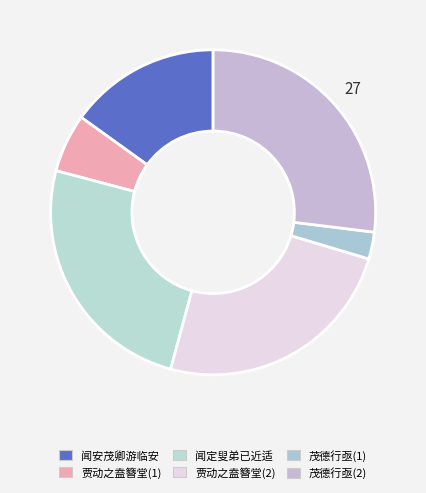

Count the number of slices in the pie.

6